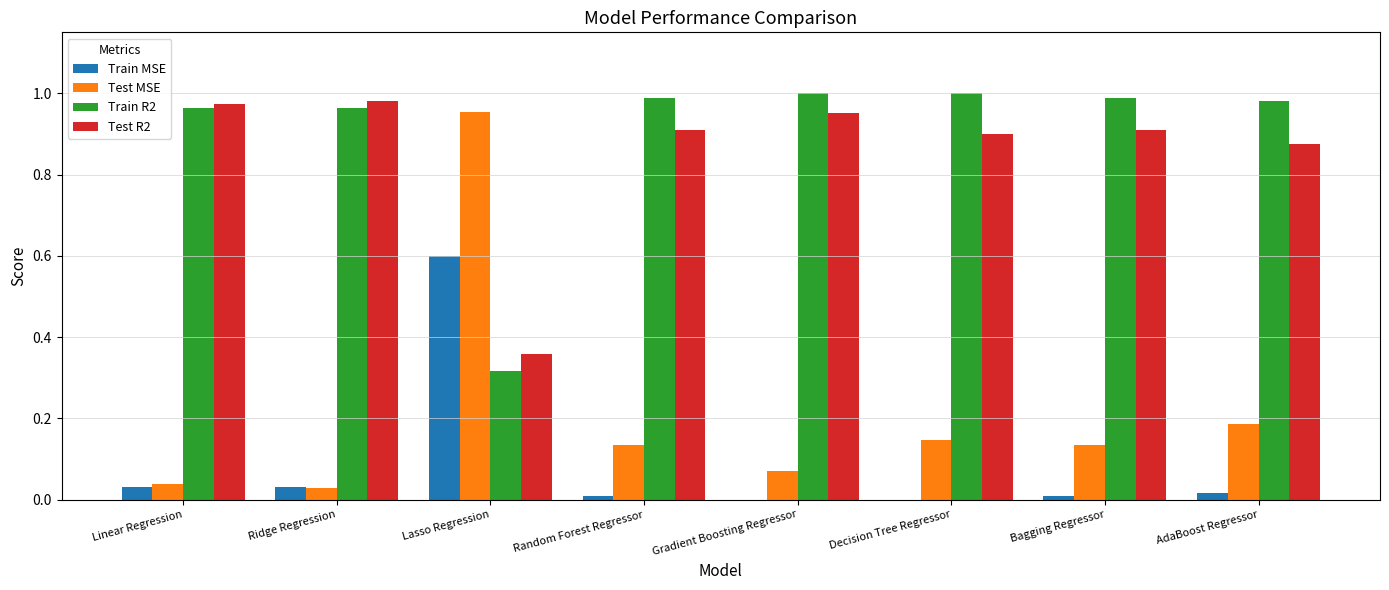

At which category is the sum across all series the highest?

Lasso Regression